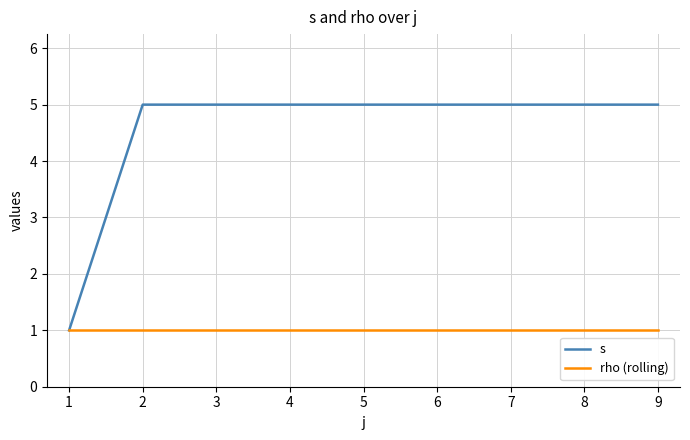

What is the difference between the highest and lowest values at 7?

4